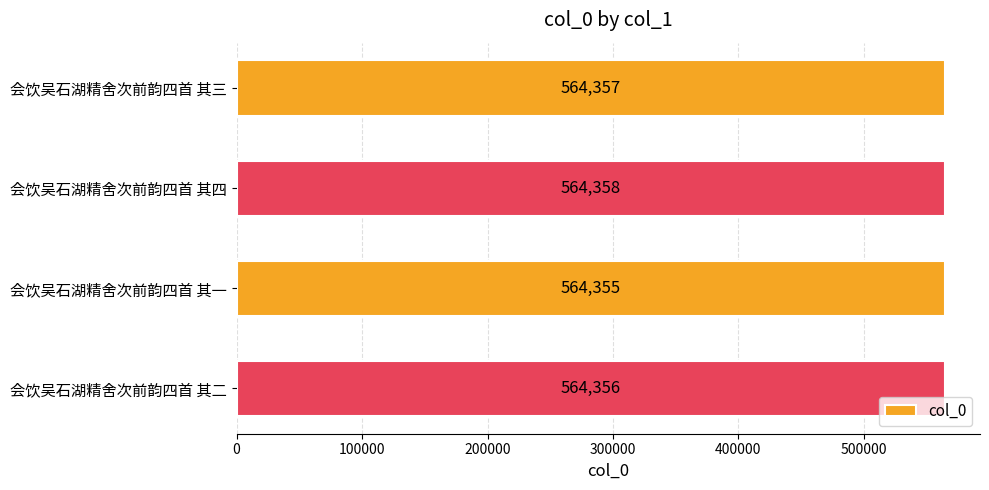

Rank the categories by value from highest to lowest.

会饮吴石湖精舍次前韵四首 其四, 会饮吴石湖精舍次前韵四首 其三, 会饮吴石湖精舍次前韵四首 其二, 会饮吴石湖精舍次前韵四首 其一